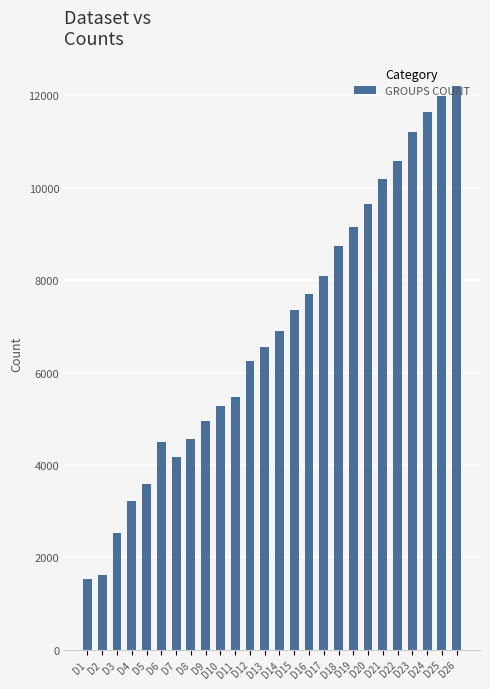

How many categories are shown in the chart?

26